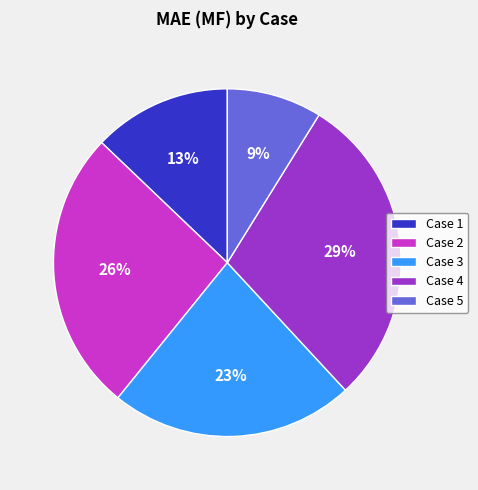

Does any single category account for the majority?

No